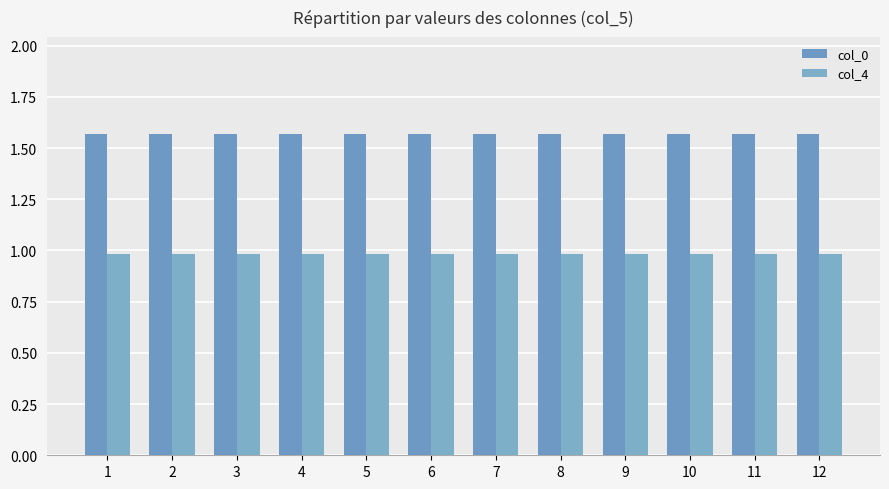

At how many categories does at least one series exceed 1?

12